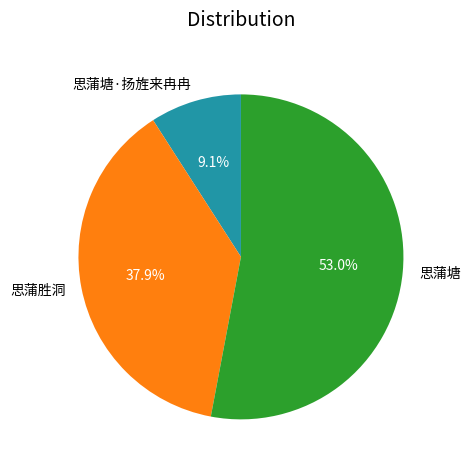

What is the ratio of the value at 思蒲塘 to the value at 思蒲塘·扬旌来冉冉?

5.8